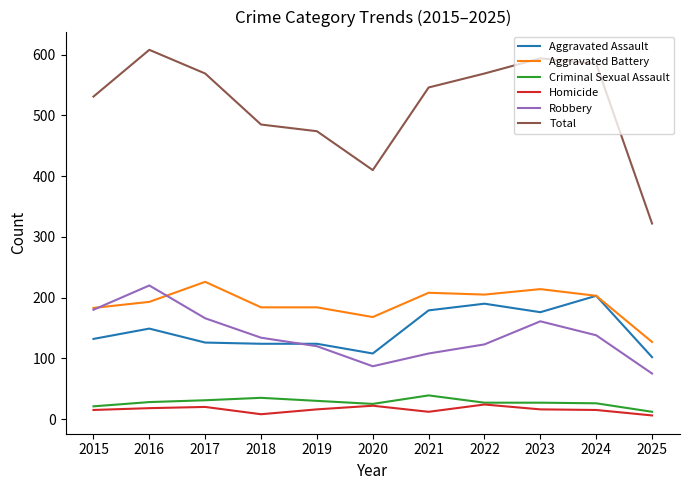

Which category has the lowest value in the Robbery series?

2025